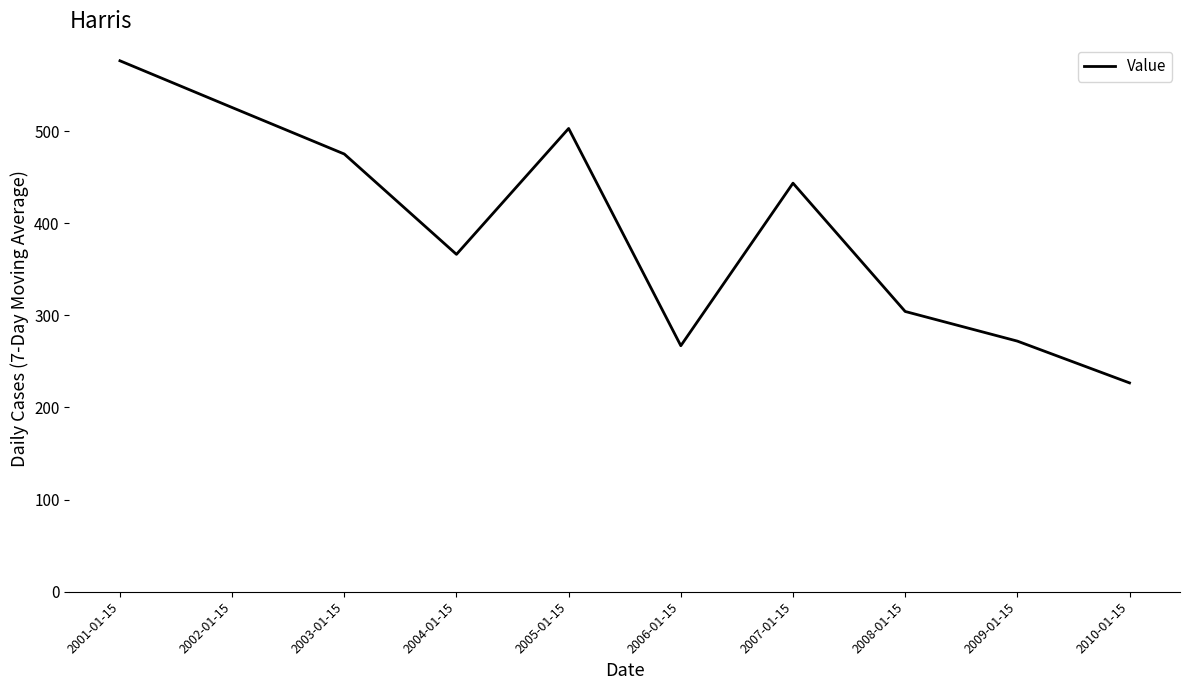

What is the ratio of the value at 2003-01-15 to the value at 2007-01-15?

1.1